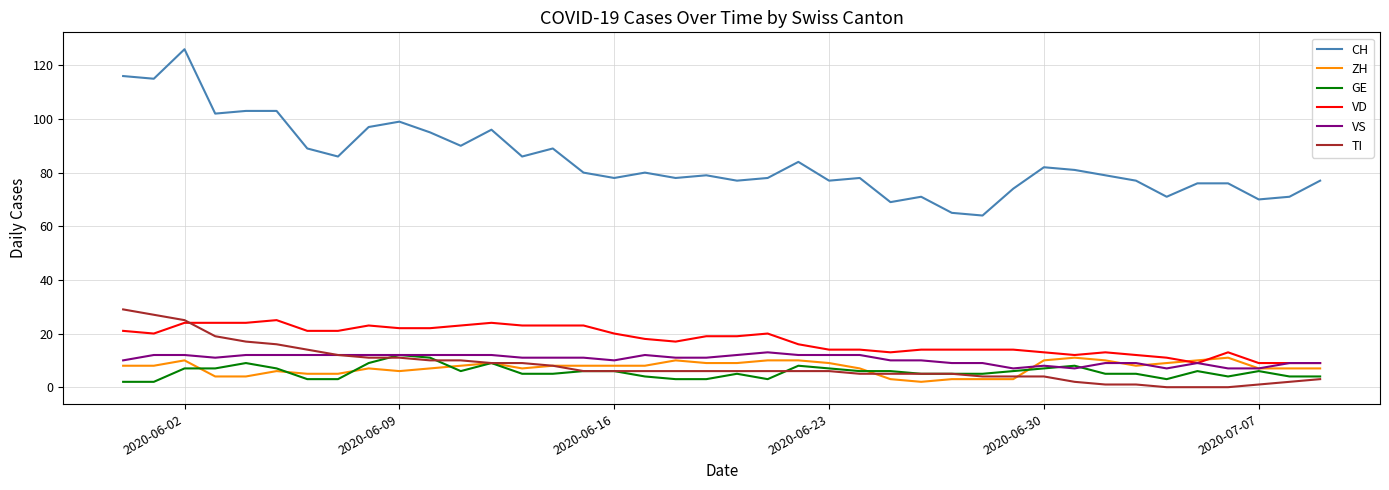

Which series has the largest range (max minus min)?

CH